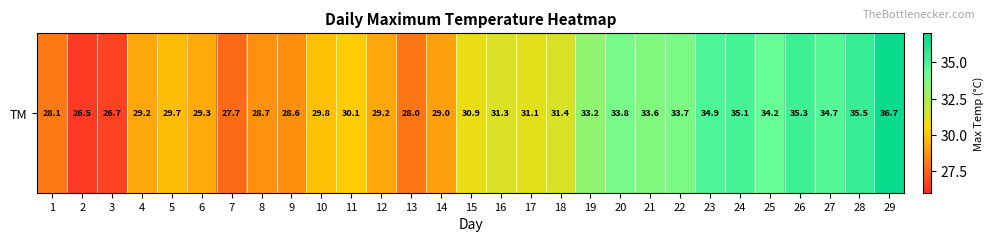

The value at 25 is 34.2. True or false?

True